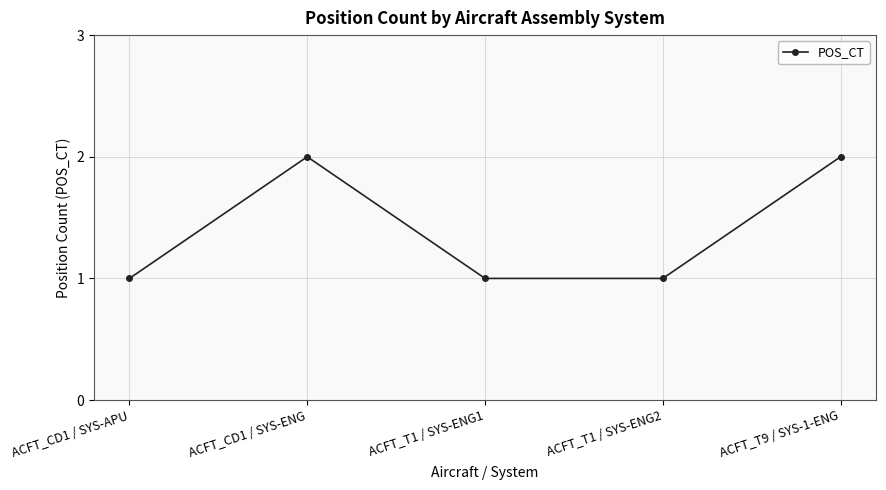

Approximately how many times larger is the value at ACFT_T1 / SYS-ENG1 compared to ACFT_T9 / SYS-1-ENG?

0.5